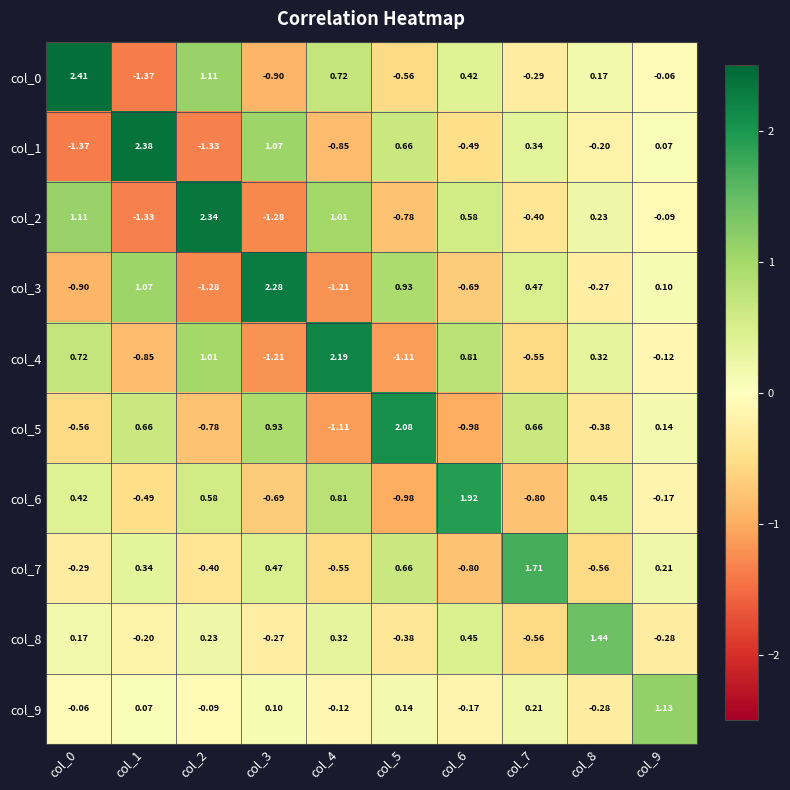

Is the value of col_7 at col_9 greater than the value of col_9 at col_9?

No